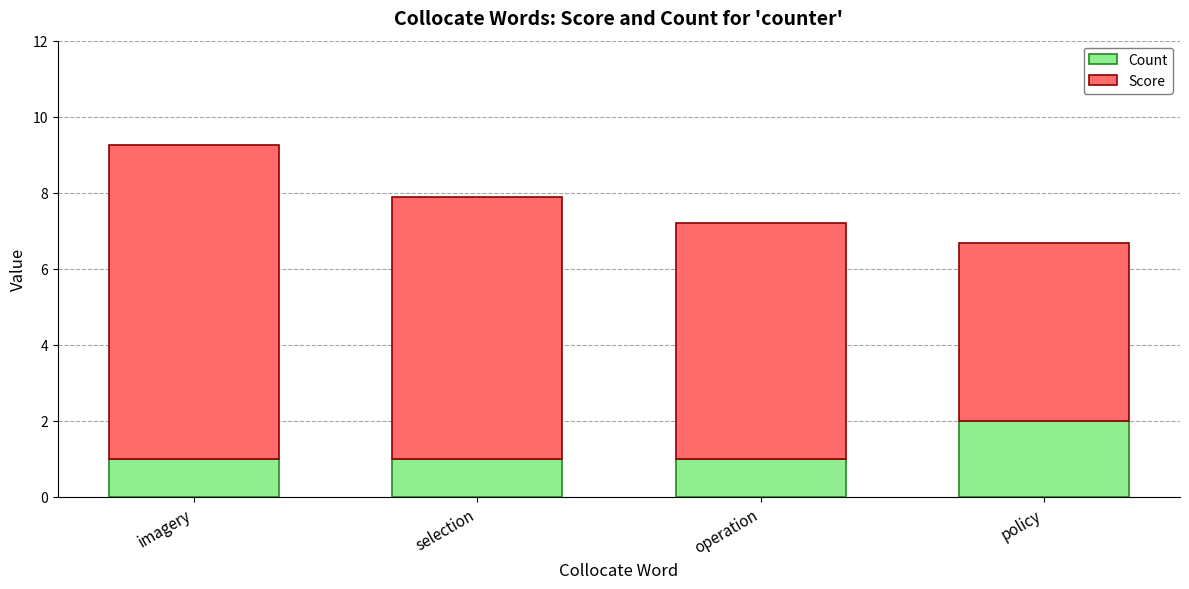

Which category has the highest value in the Count series?

policy